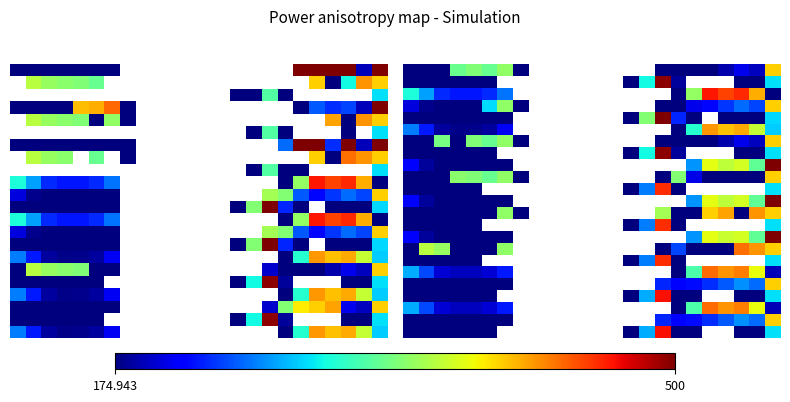

At which category is the sum across all series the highest?

23